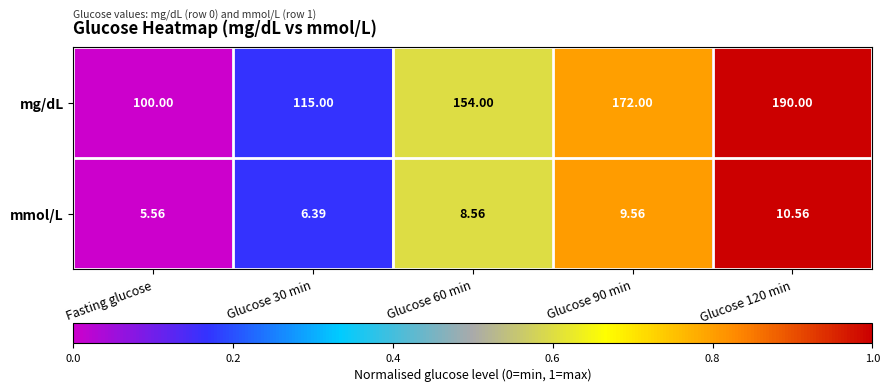

Rank the series at Glucose 90 min from lowest to highest value.

mmol/L, mg/dL